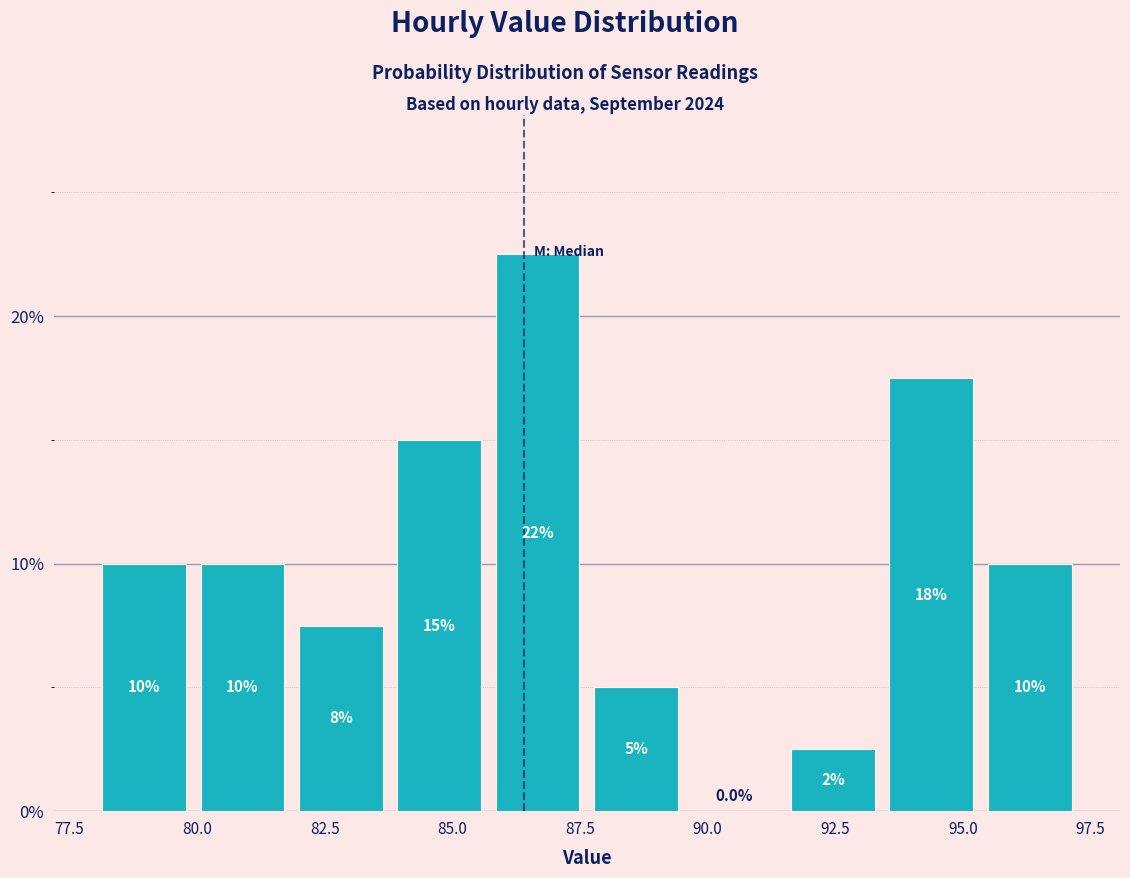

Around what value on the x-axis is the tallest bar? Give the approximate position of its centre, as read against the axis.

86.5